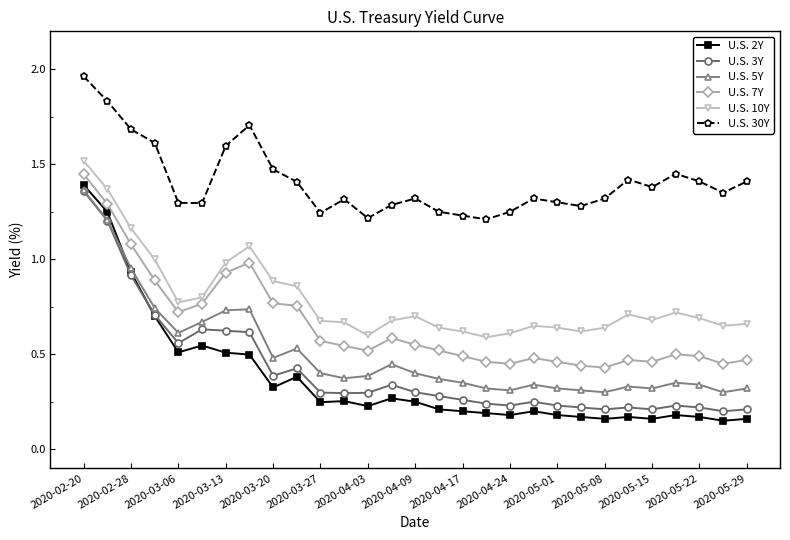

True or false: U.S. 7Y and U.S. 3Y cross at least once.

False